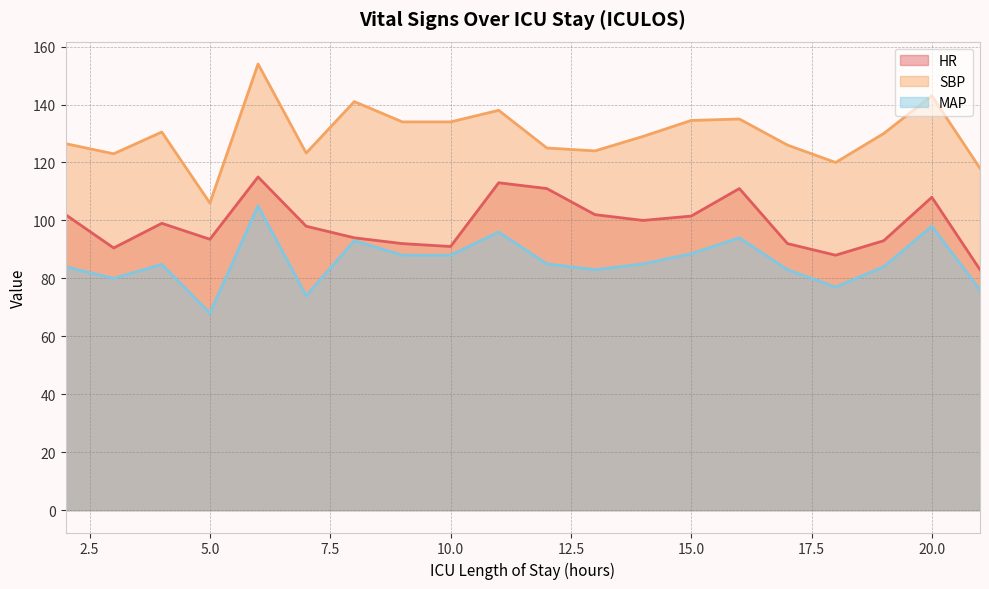

Which series has the largest total across all categories?

SBP